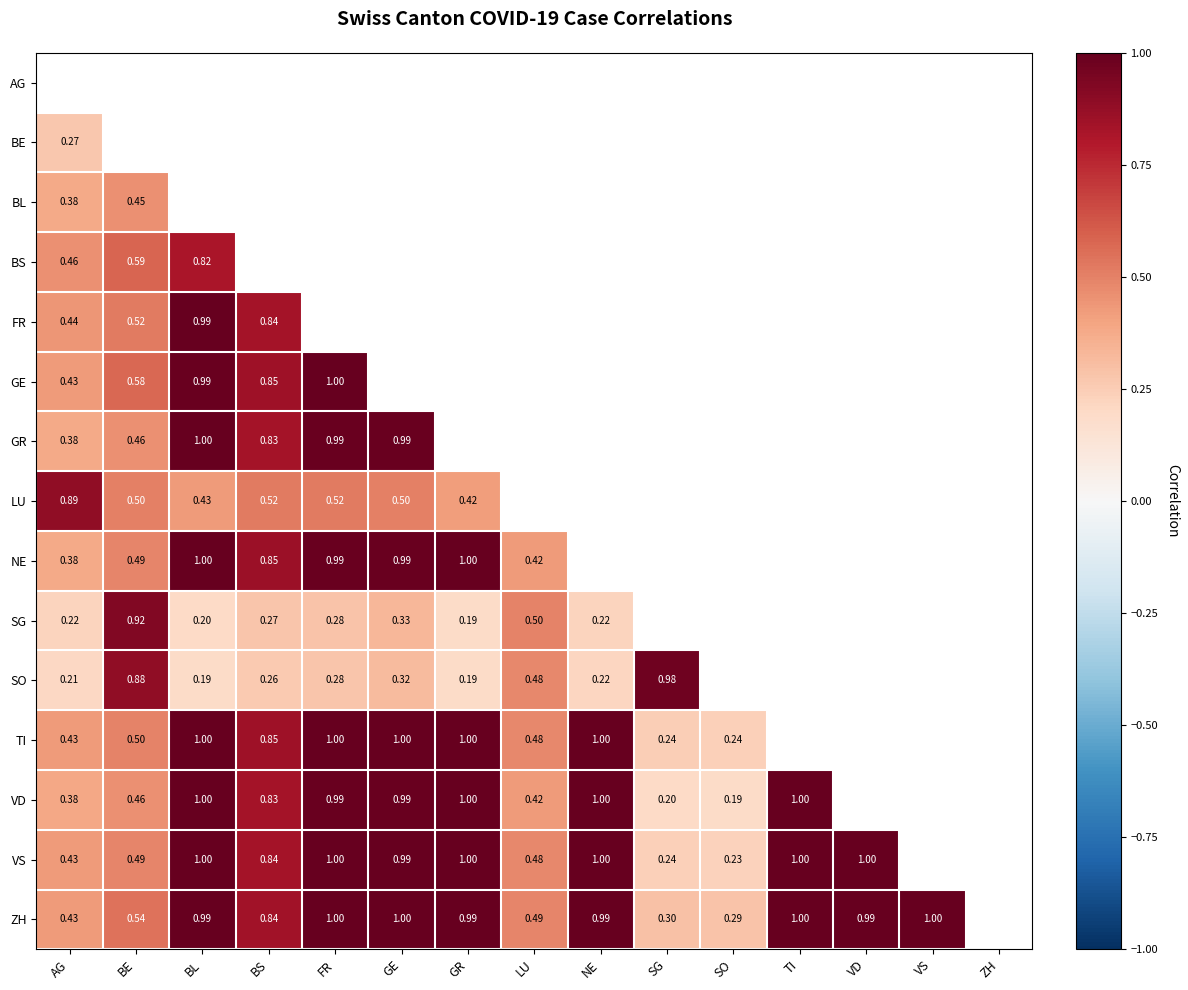

Is the value of NE at FR greater than the value of LU at FR?

Yes